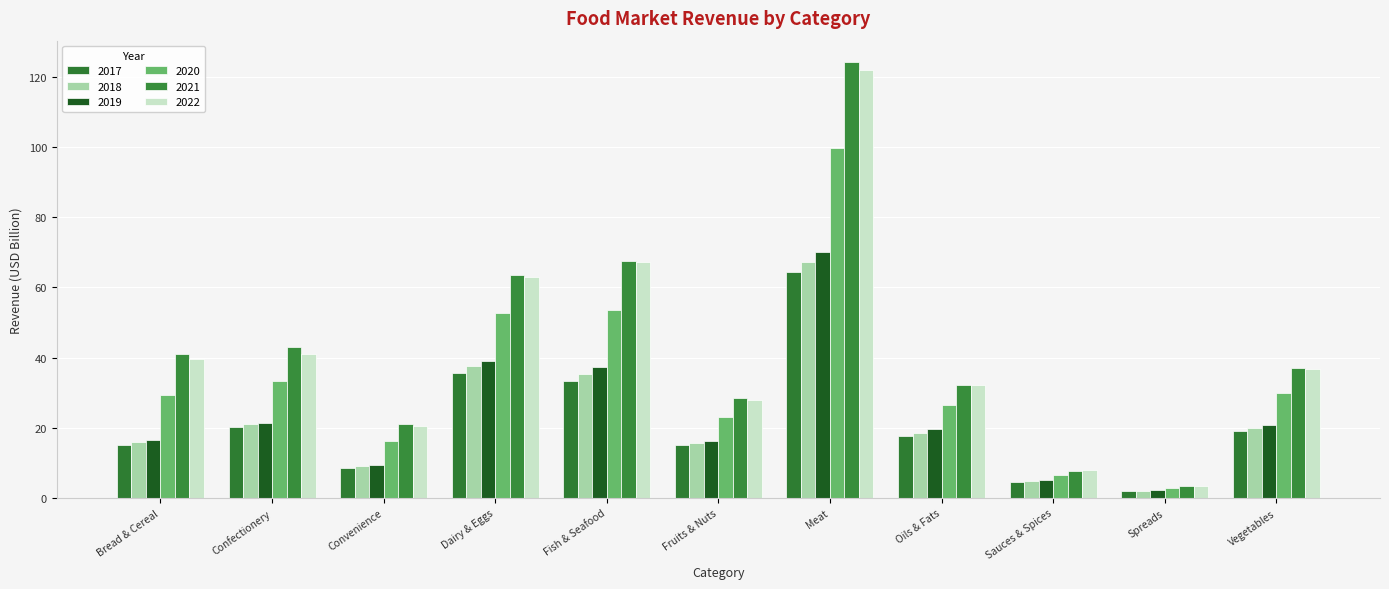

At how many categories does at least one series exceed 80?

1